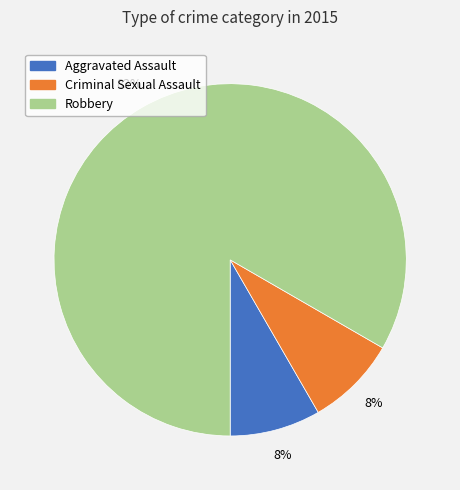

To the nearest percent, what is the average slice percentage?

33%